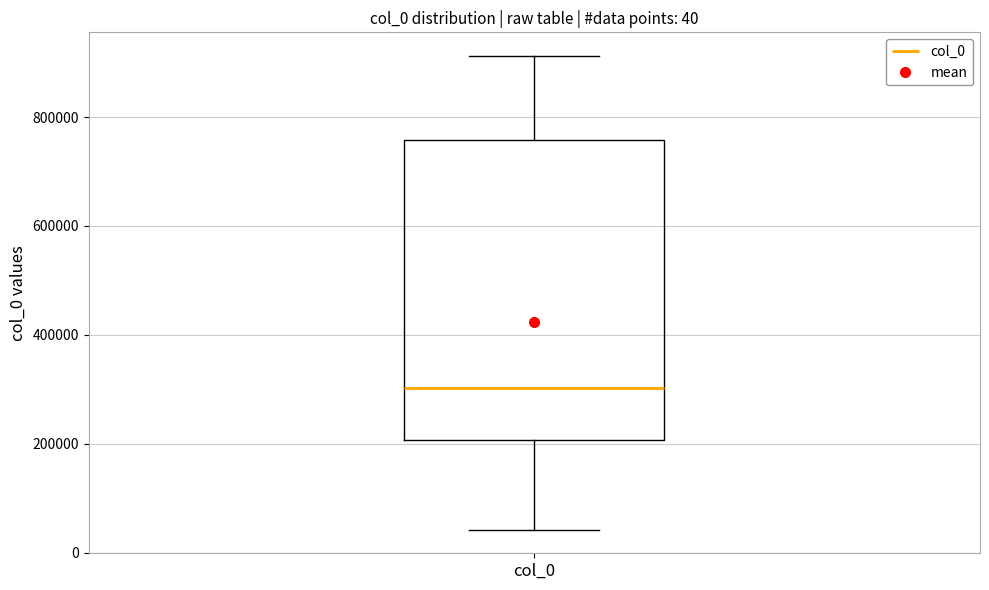

Where is the upper edge of the box for col_0 on the y-axis? The values are not printed on the chart, so give them approximately, as read against the axis.

760000